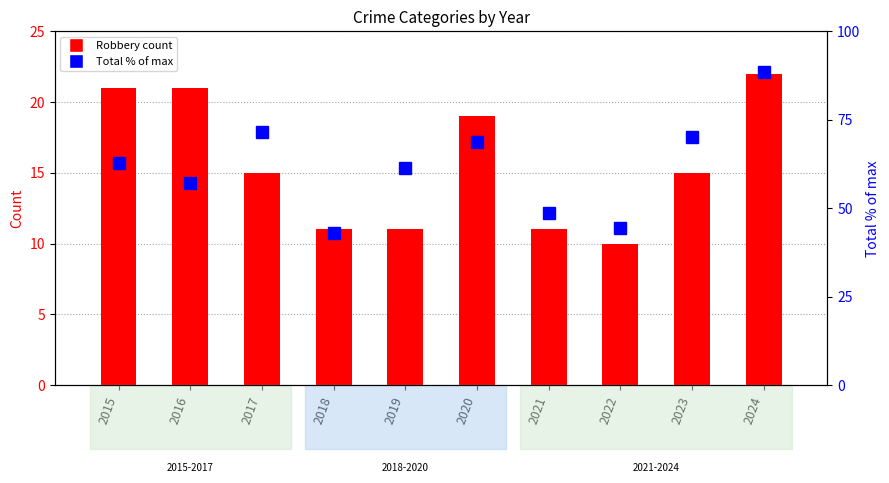

The value of Robbery at 2024 is 9.5. True or false?

False